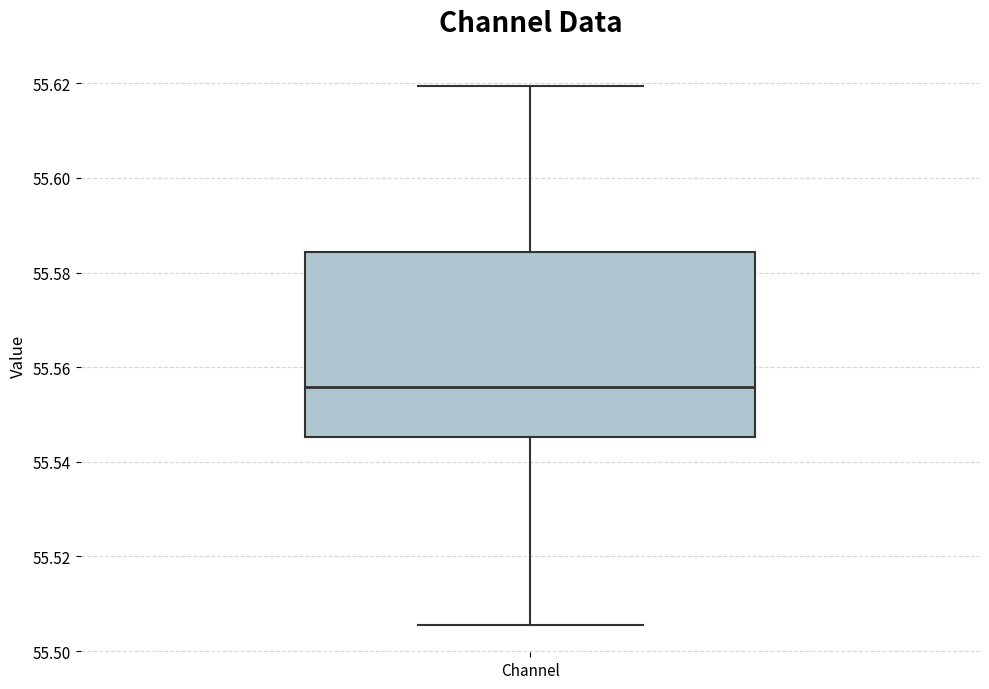

Read this box plot against the y-axis: the position of the median line, the range covered by the box, and the ends of both whiskers. The values are not printed on the chart, so give them approximately, as read against the axis.

median 55.556, box 55.546 to 55.584, whiskers 55.506 to 55.620